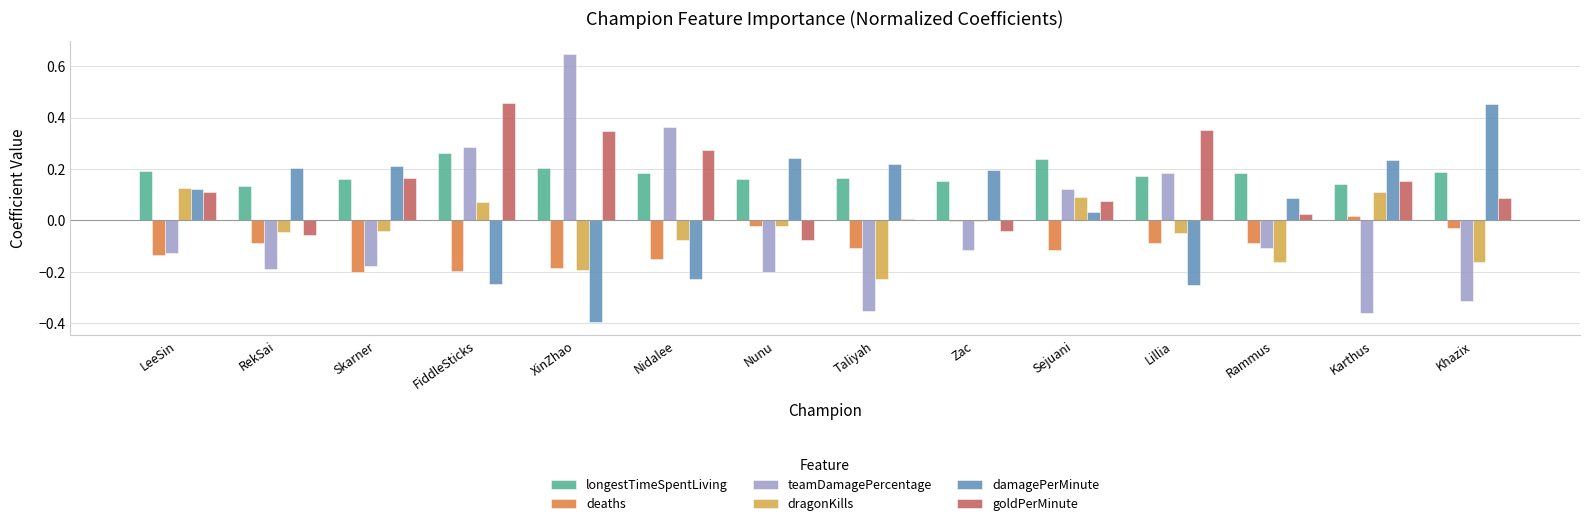

What is the sum of all damagePerMinute values?

0.9